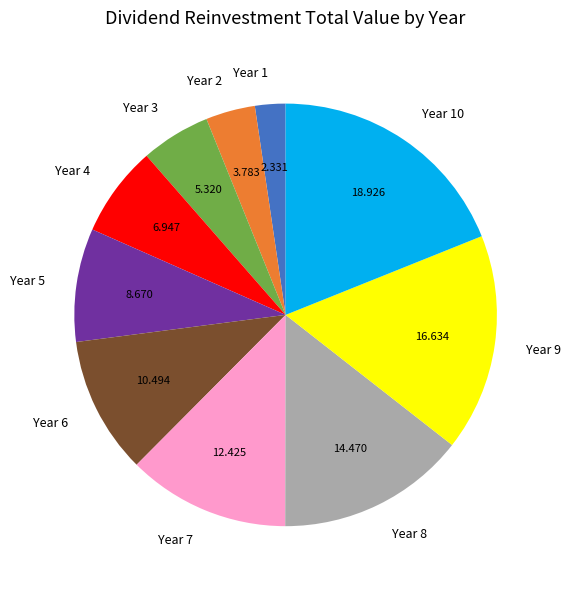

What is the largest slice in the pie chart?

Year 10